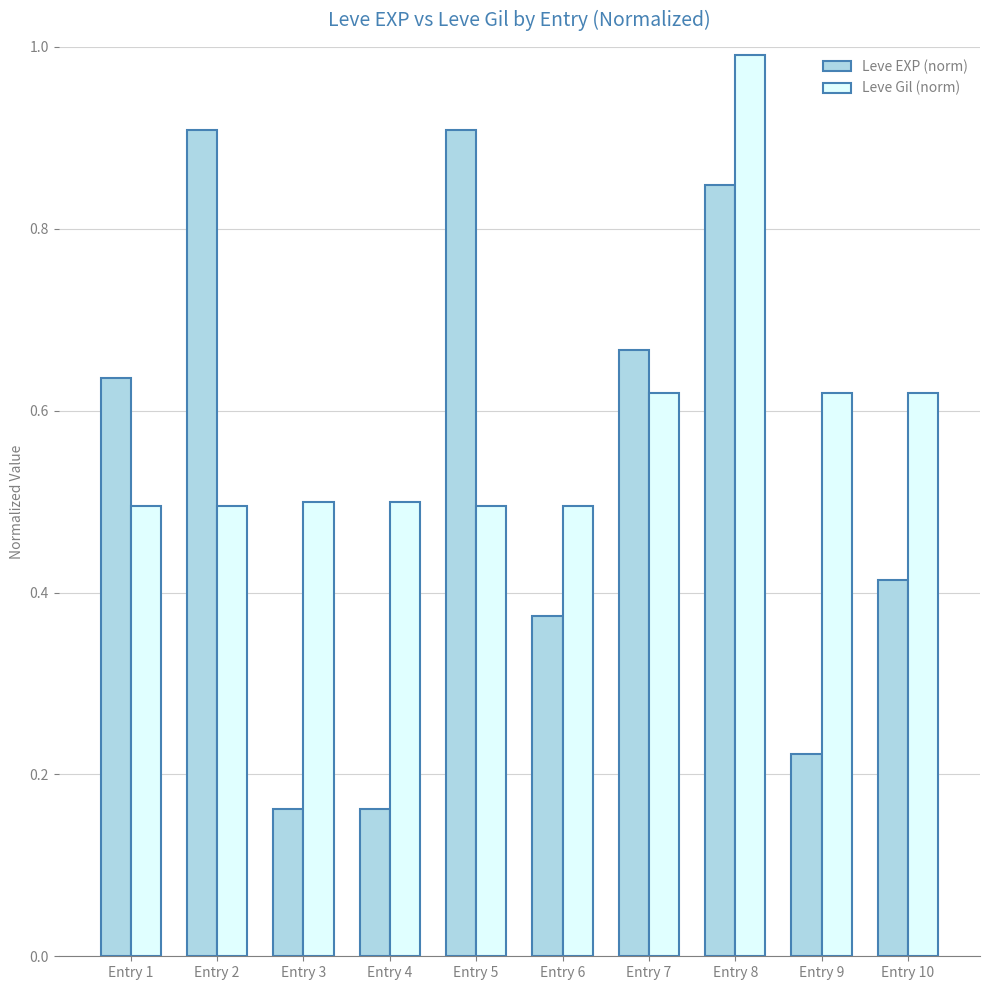

Which label corresponds to the largest value in the chart?

Entry 8